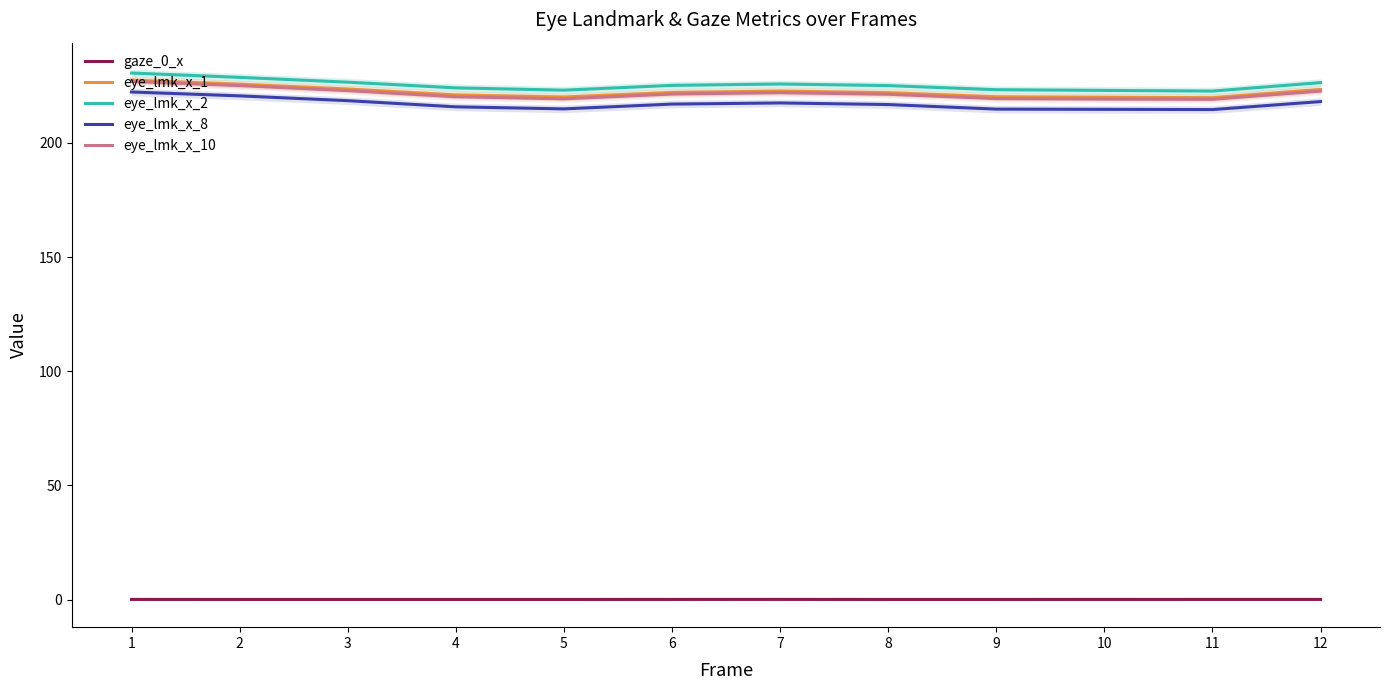

What is the difference between the highest and lowest values at 5?

223.0